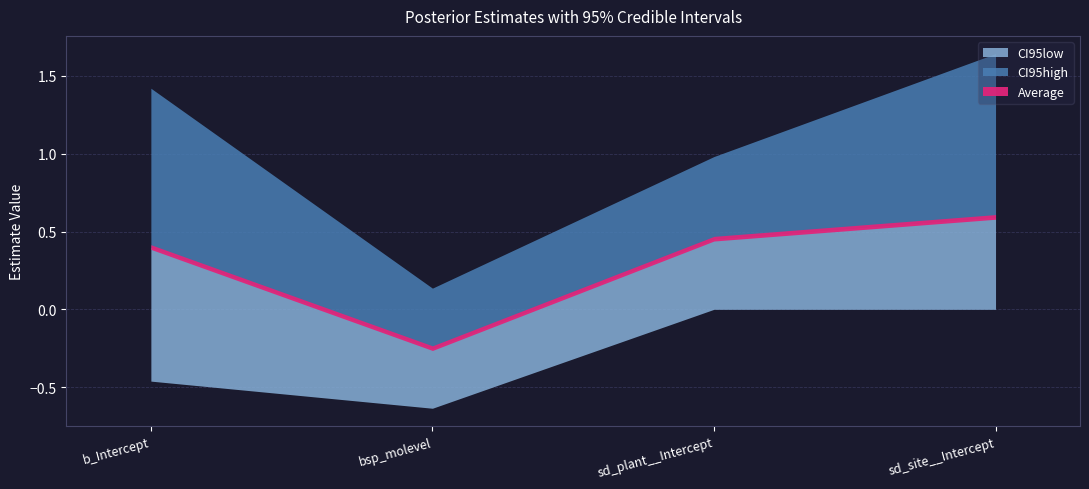

List the series in order of their peak value, highest first.

CI95high, Average, CI95low